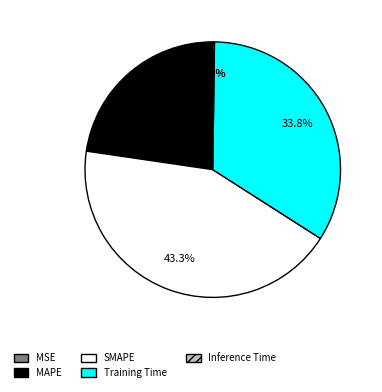

To the nearest percent, what is the combined percentage of MAPE and SMAPE?

66%